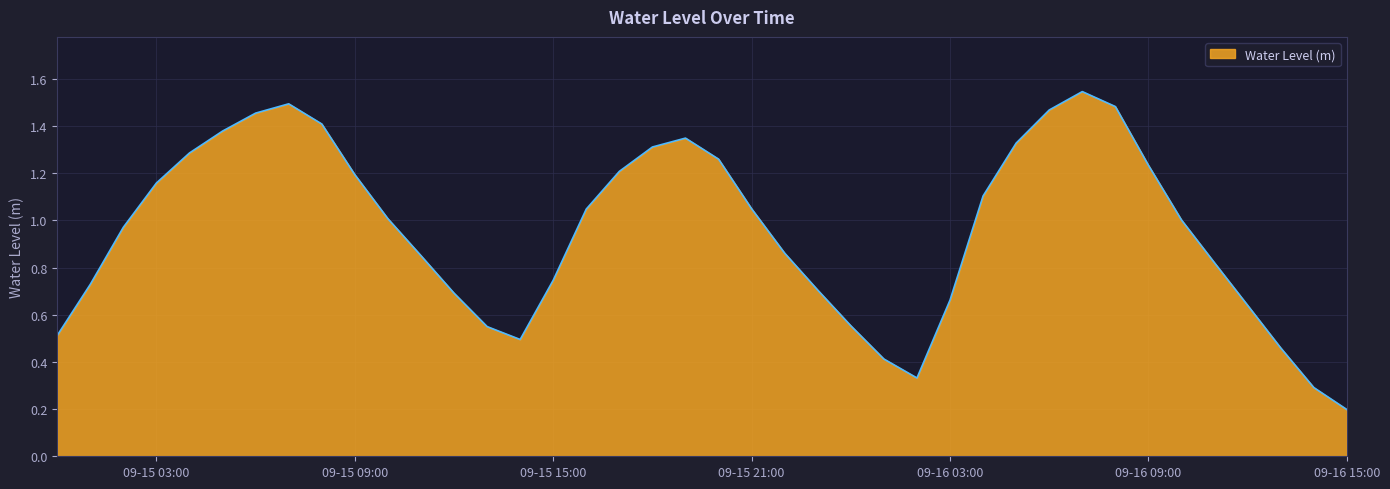

Where is the data nearest to the value 0?

09-16 15:00